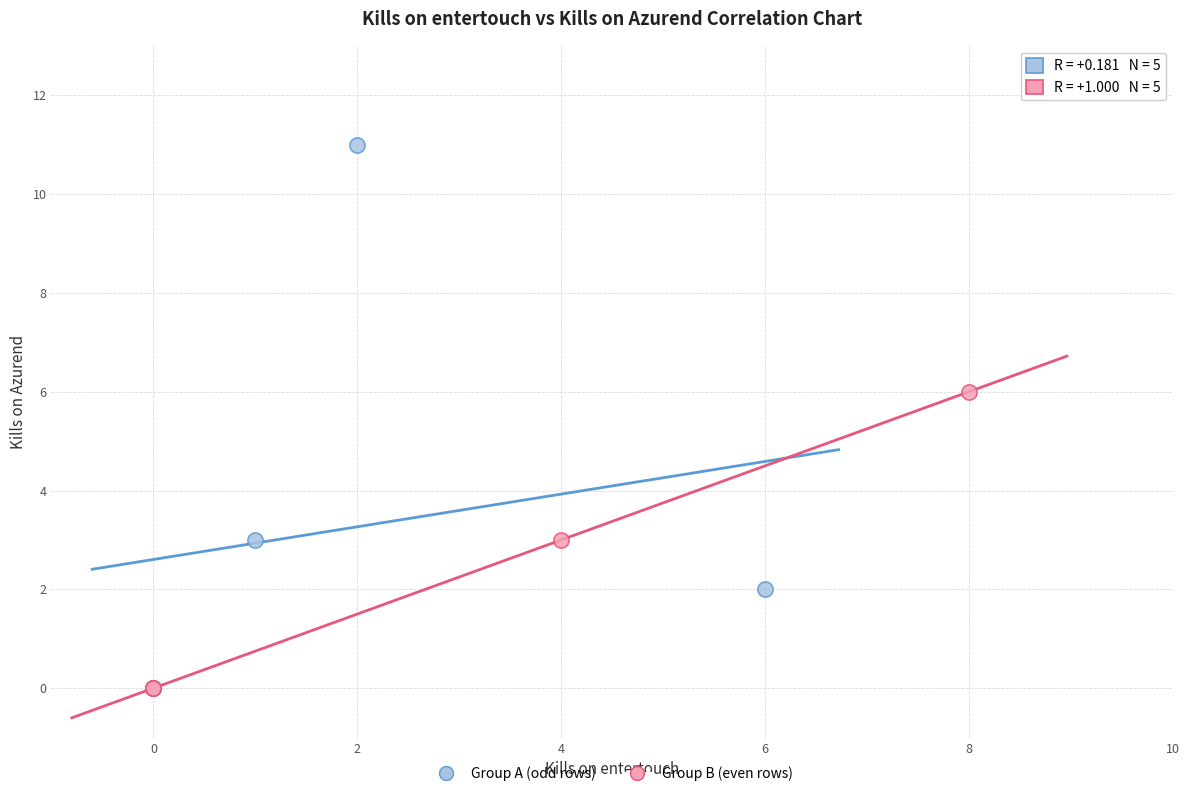

Which series reaches the maximum Y coordinate?

Group A (odd rows)